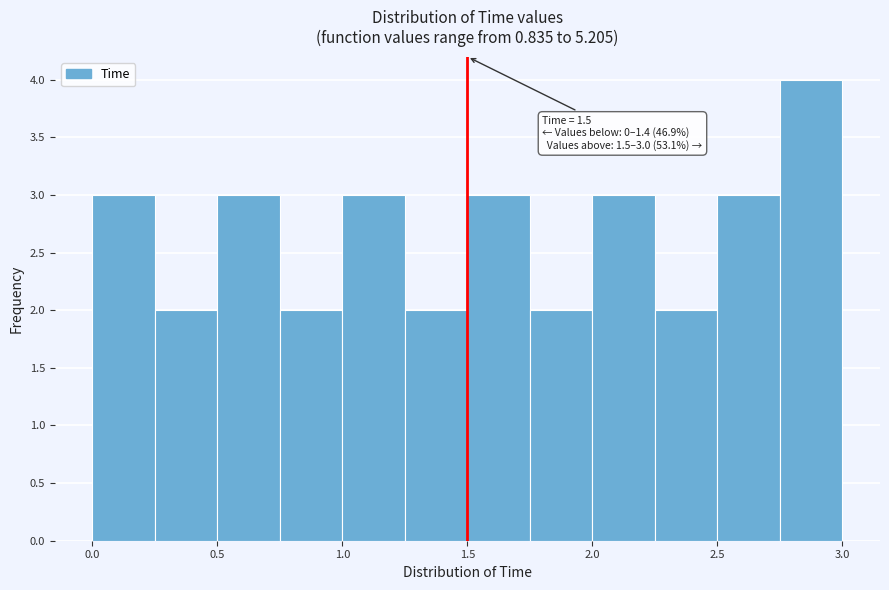

Which range on the x-axis has the tallest bar?

2.75 to 3.00